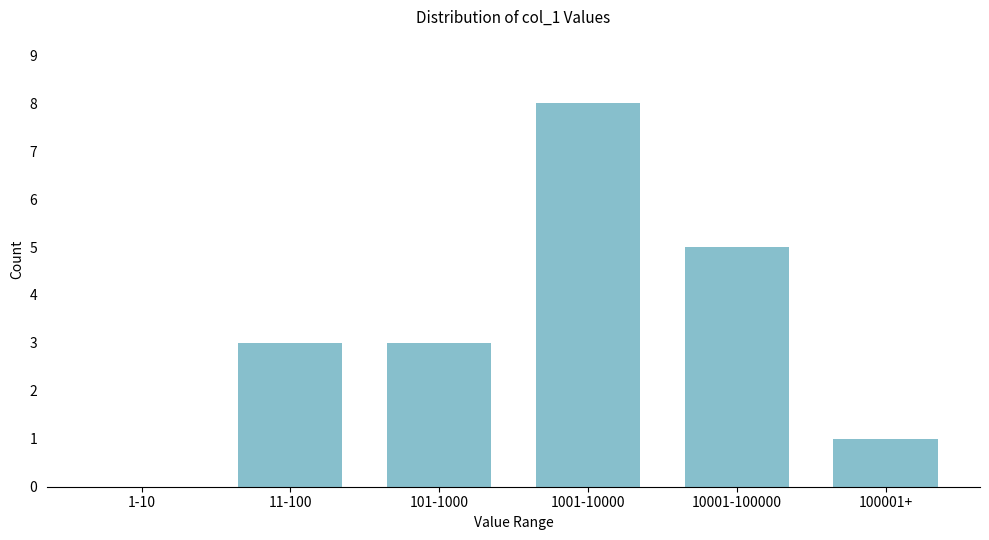

Reading right to left, transcribe all the data shown in this chart.

100001+=1	10001-100000=5	1001-10000=8	101-1000=3	11-100=3	1-10=0